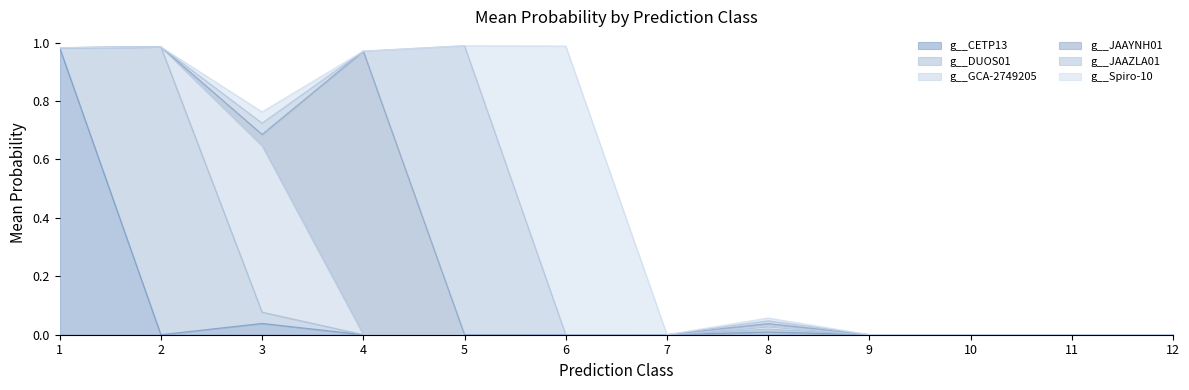

List the labels in order of g__JAAYNH01 value, smallest first.

10, 11, 12, 1, 9, 2, 7, 6, 8, 3, 5, 4